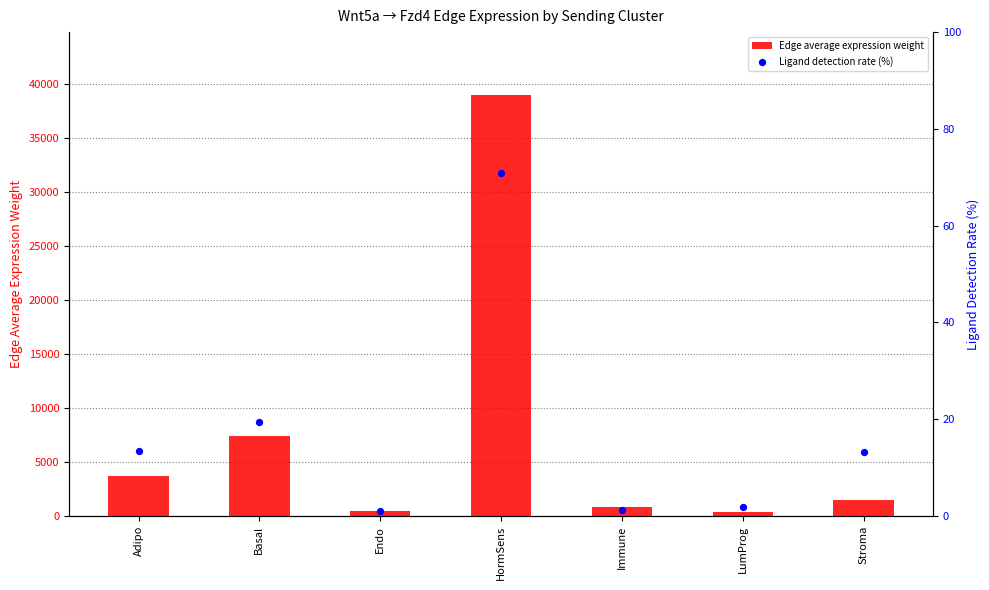

Which series reaches the minimum Y coordinate?

Ligand detection rate (%)